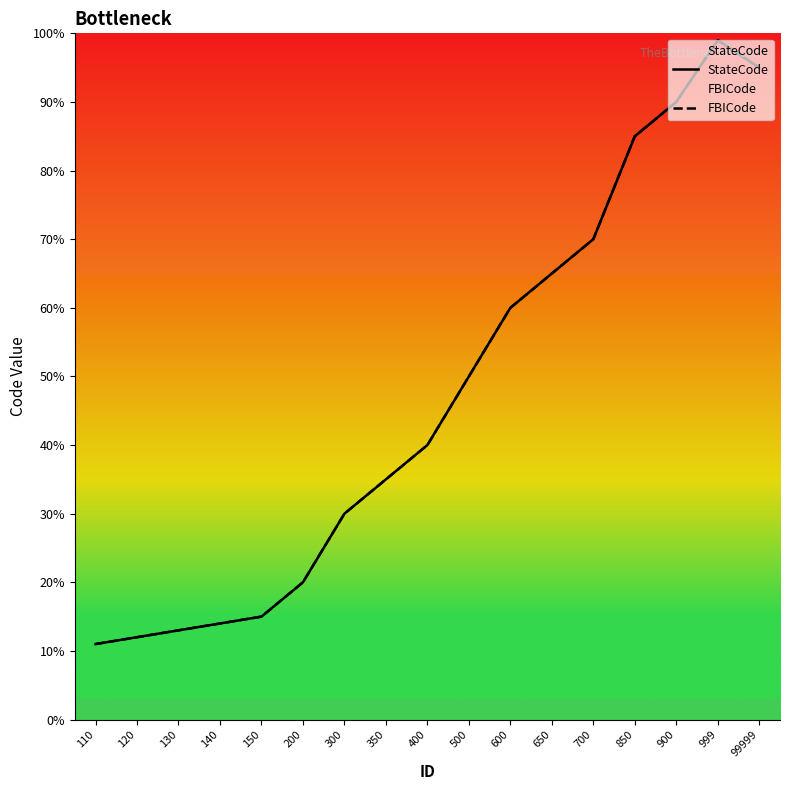

Which series has the largest total across all categories?

StateCode